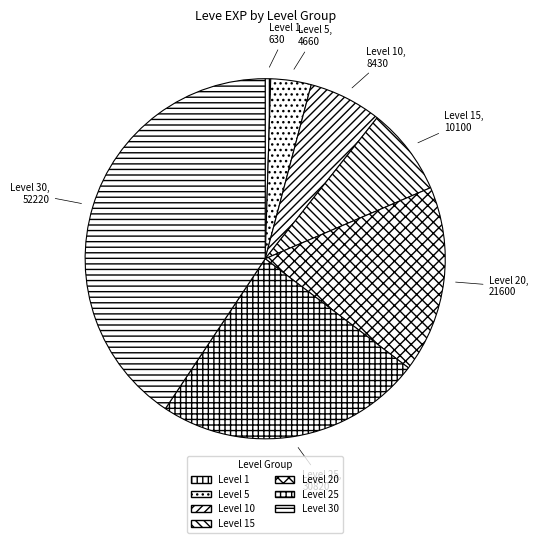

Is it true that Level 20 is 12% of the pie?

False